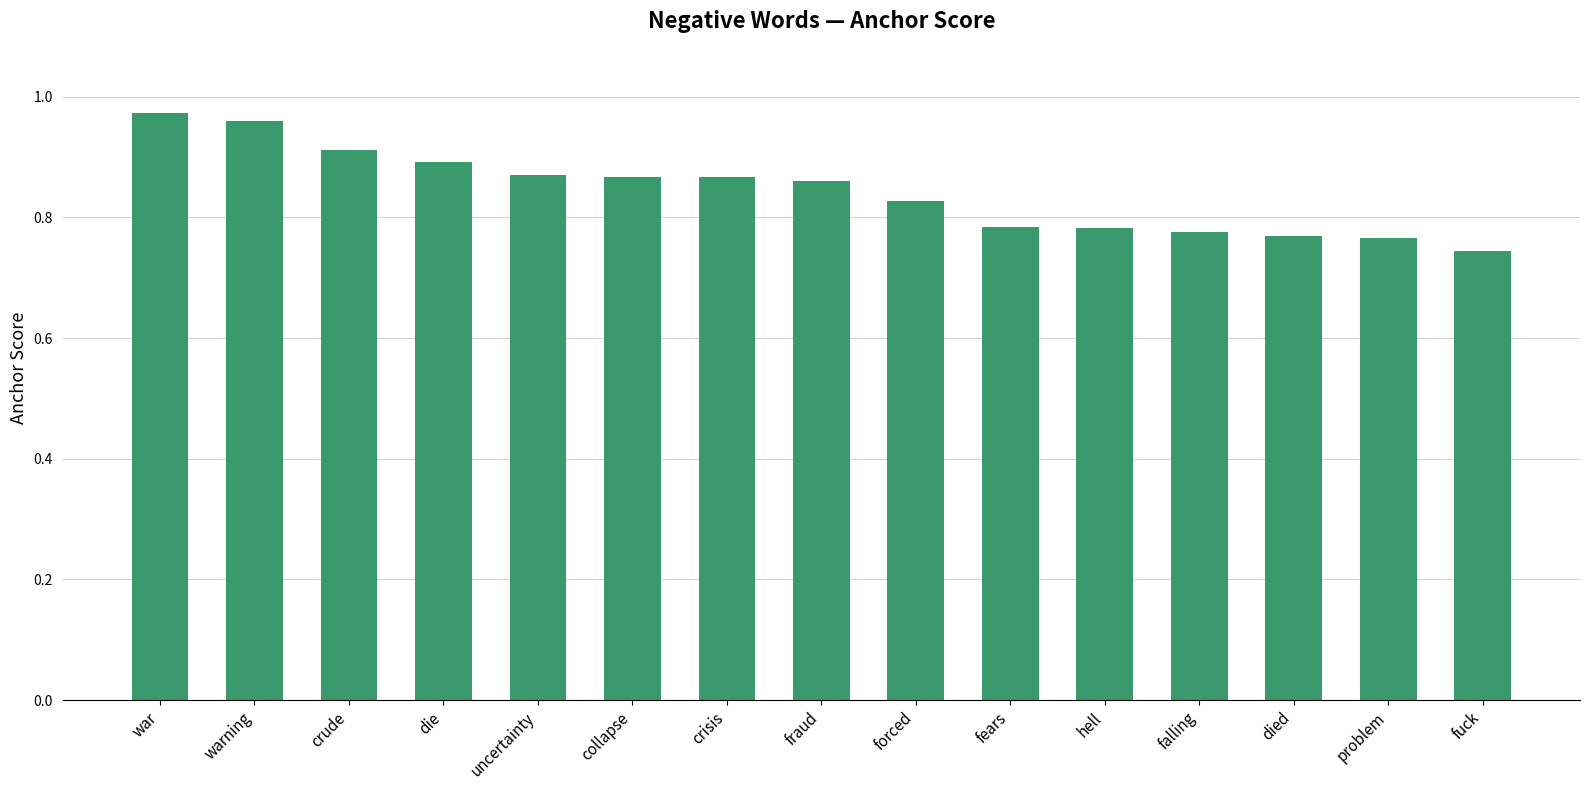

At which category does the chart reach its minimum across all series?

fuck